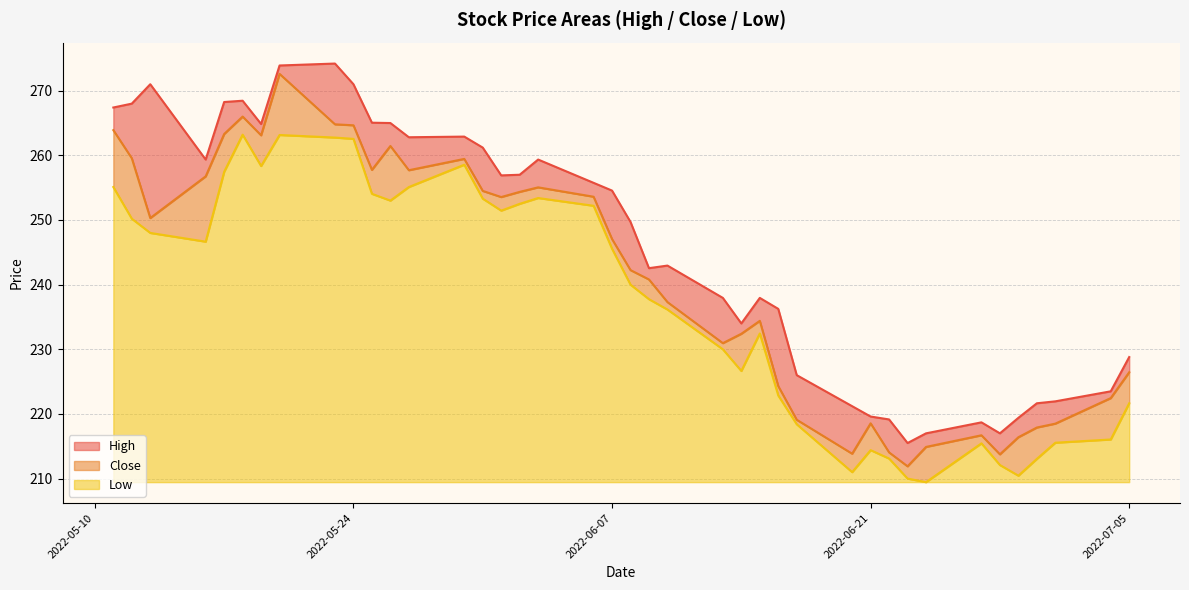

True or false: Low has a value of 211.0 at 2022-06-20.

True